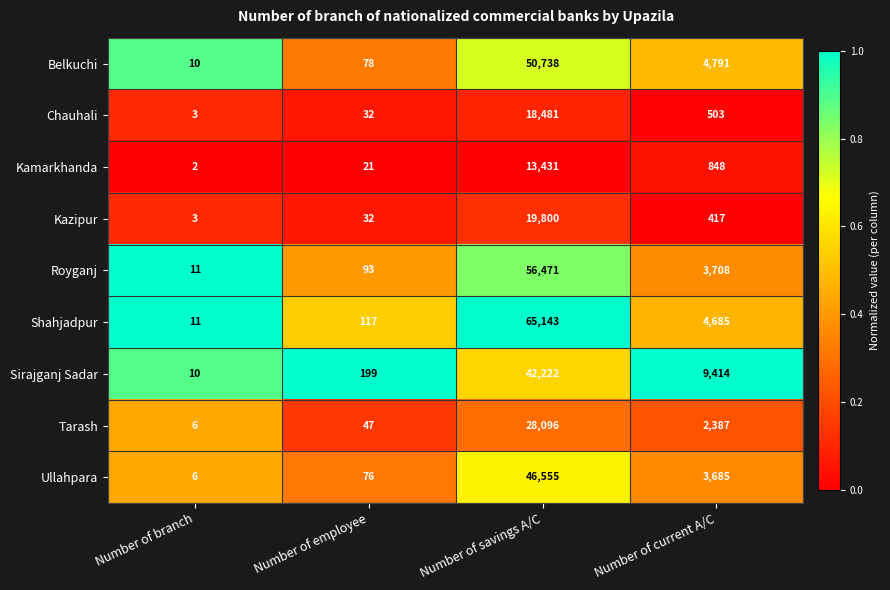

Rank the series by their maximum value, from lowest to highest.

Kamarkhanda, Chauhali, Kazipur, Tarash, Sirajganj Sadar, Ullahpara, Belkuchi, Royganj, Shahjadpur